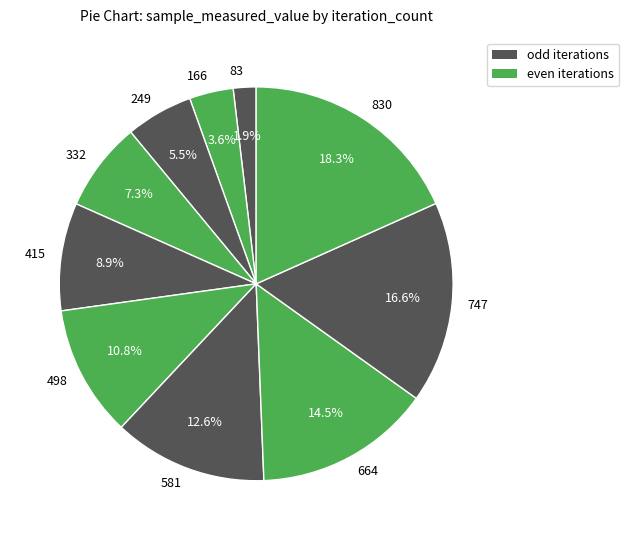

True or false: 166 accounts for 4% of the total.

True